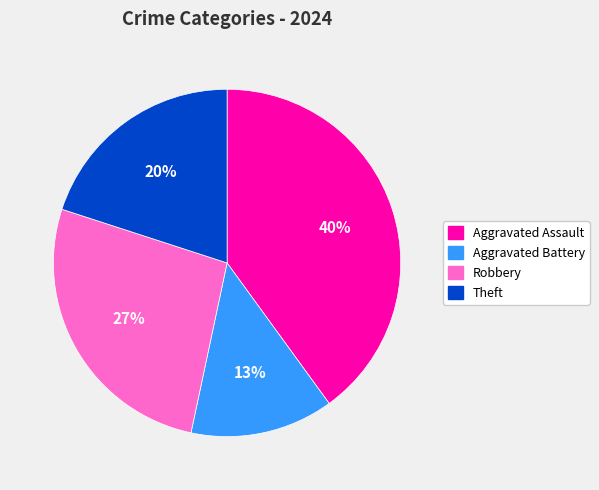

What percentage is the Aggravated Battery slice, to the nearest percent?

13%